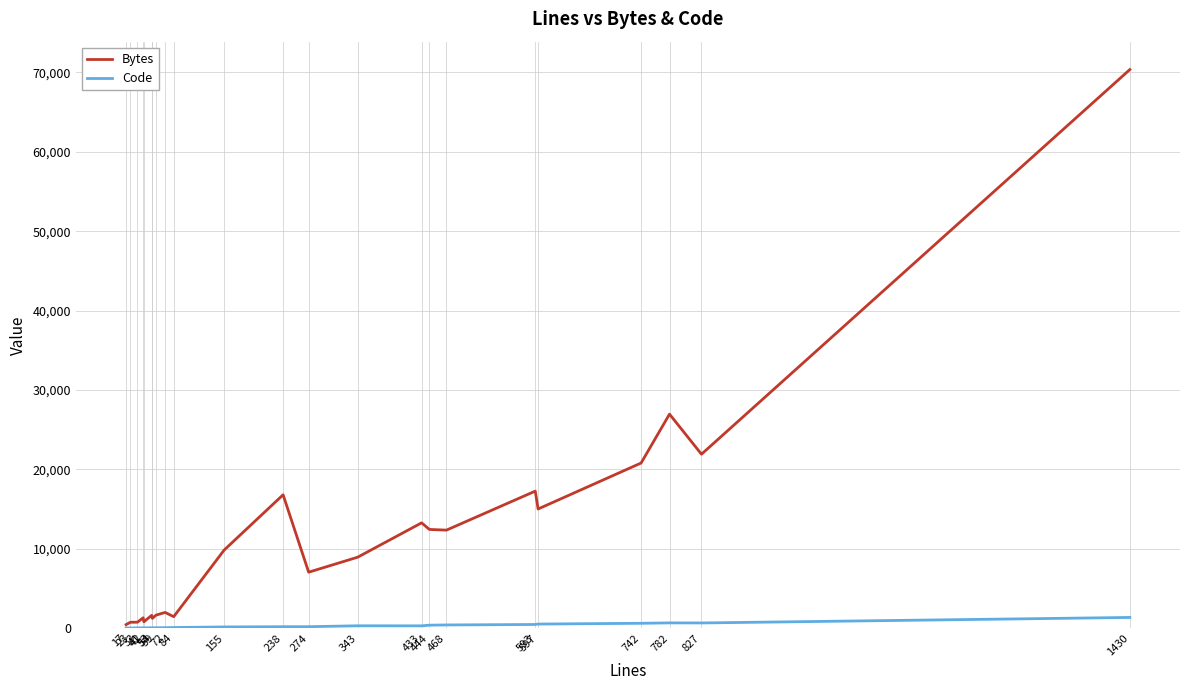

At 41, list the series in order from smallest to largest.

Code, Bytes